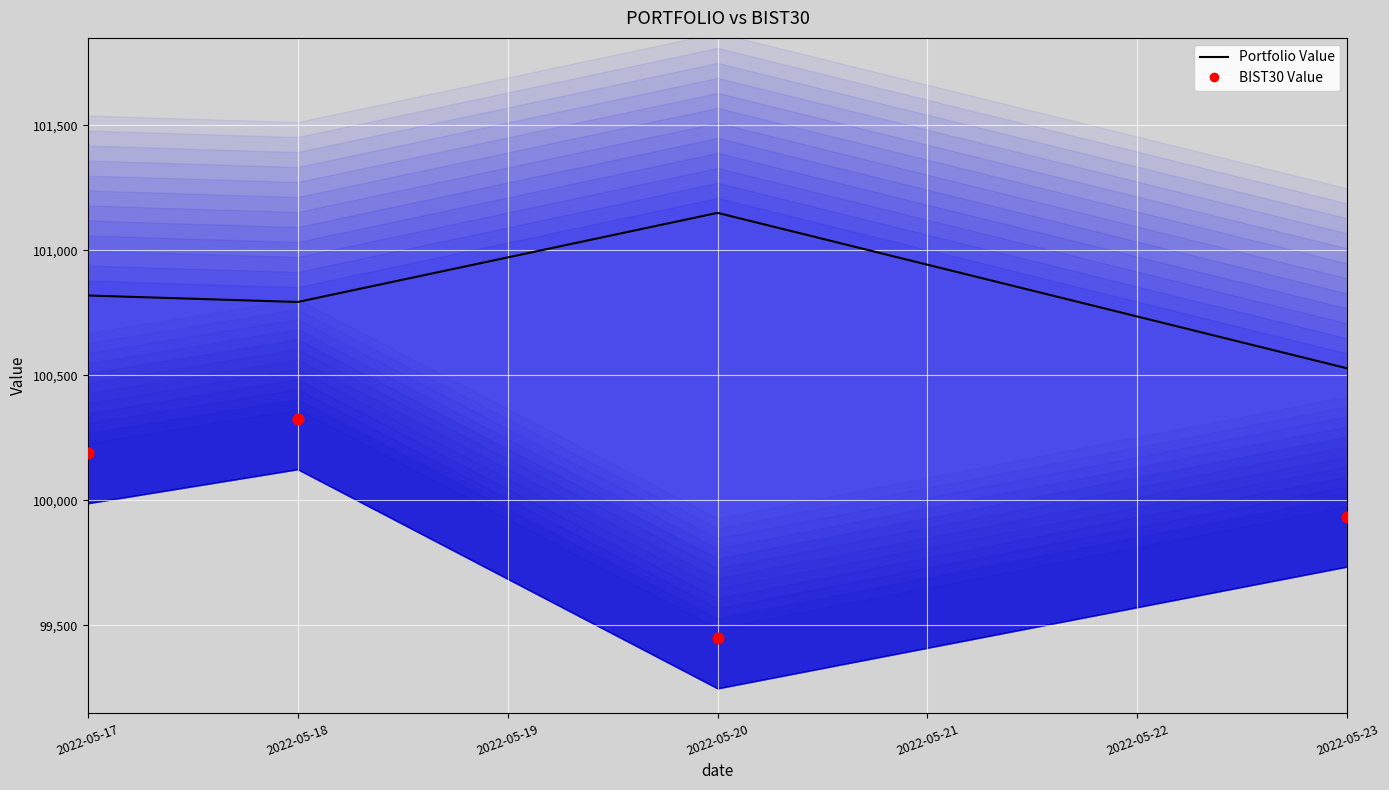

Which series has the largest Y range (max minus min)?

BIST30 Value